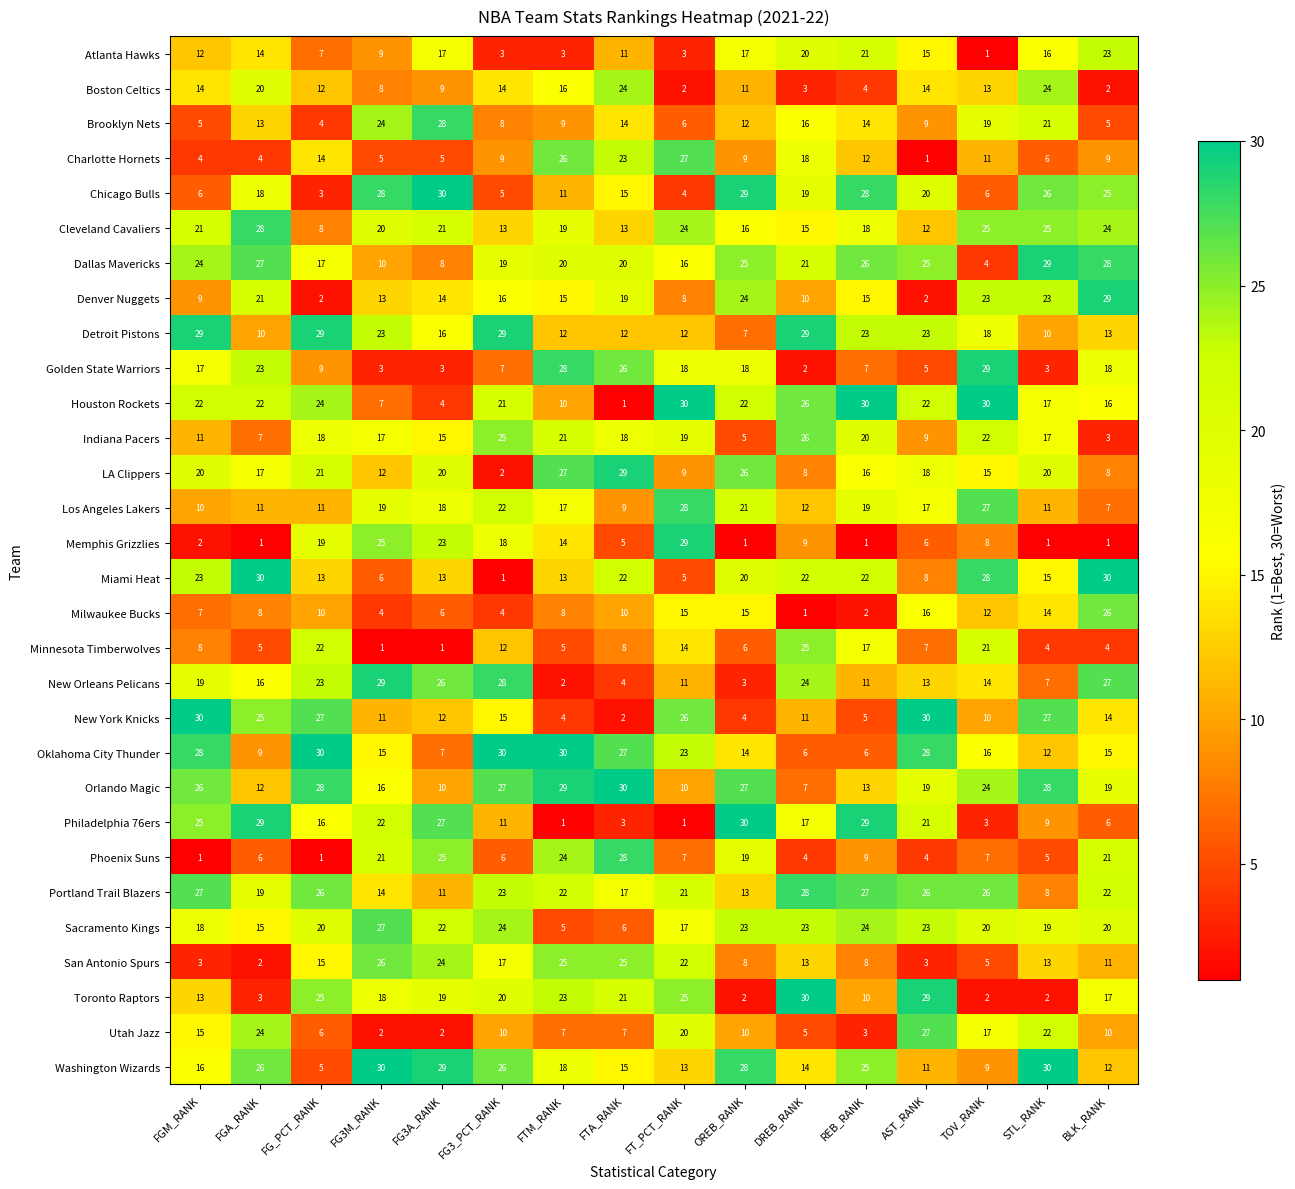

At which label does Atlanta Hawks reach its peak?

BLK_RANK